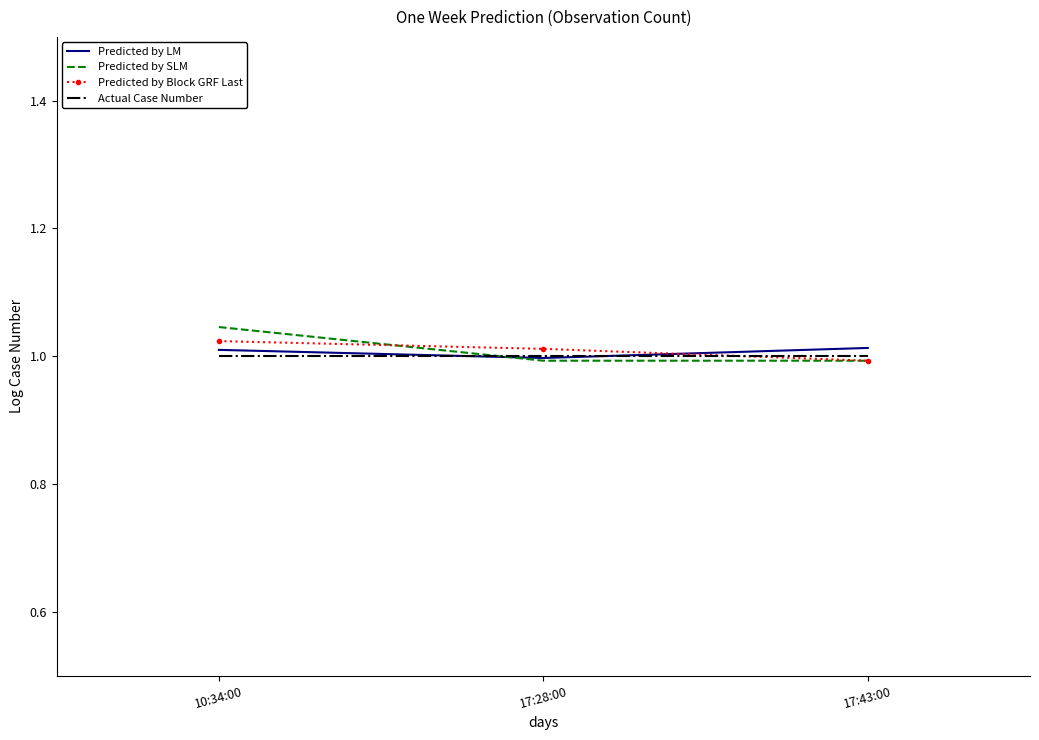

Is it true that Predicted by SLM equals 1.6 at 10:34:00?

False